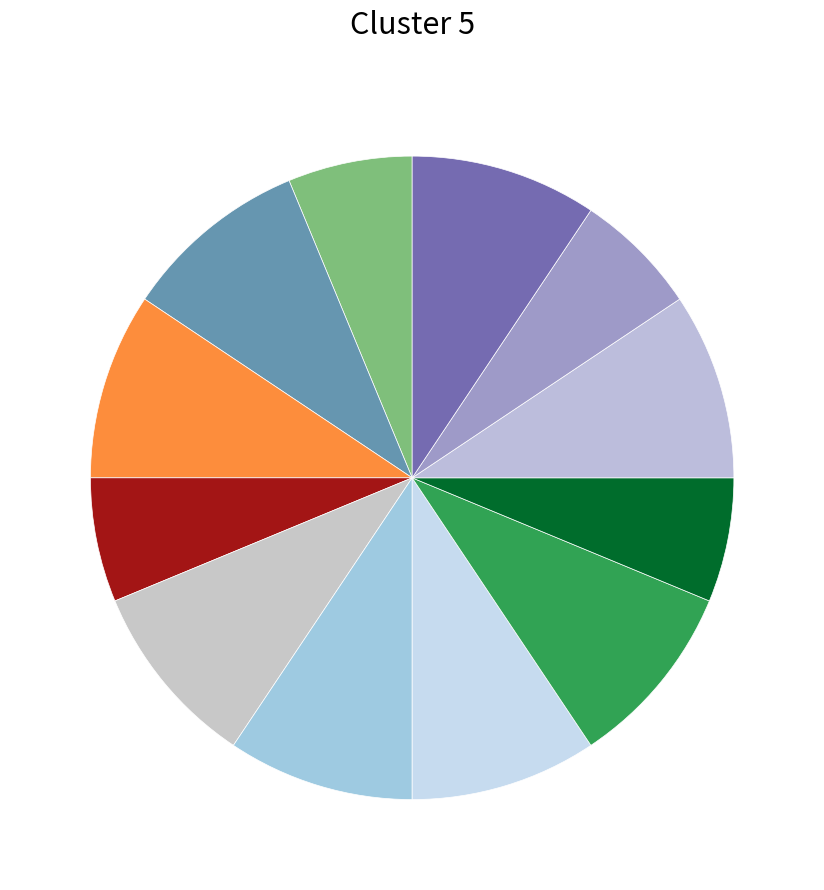

Count the number of slices in the pie.

12